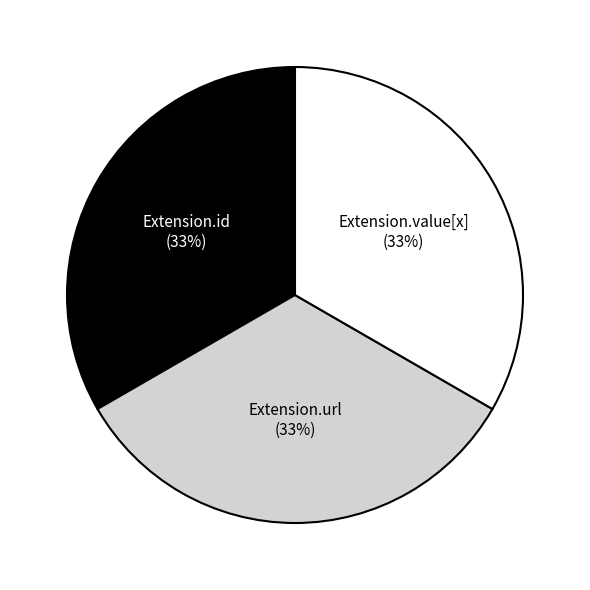

To the nearest percent, what is the combined percentage of Extension.url and Extension.value[x]?

67%